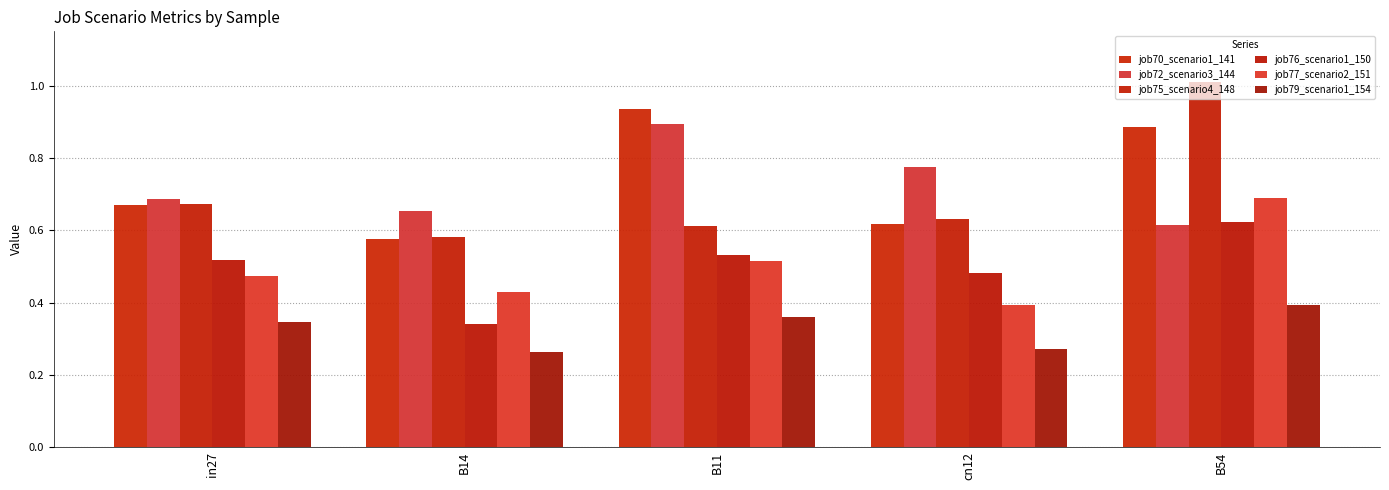

True or false: job77_scenario2_151 has a value of 0.9 at B11.

False